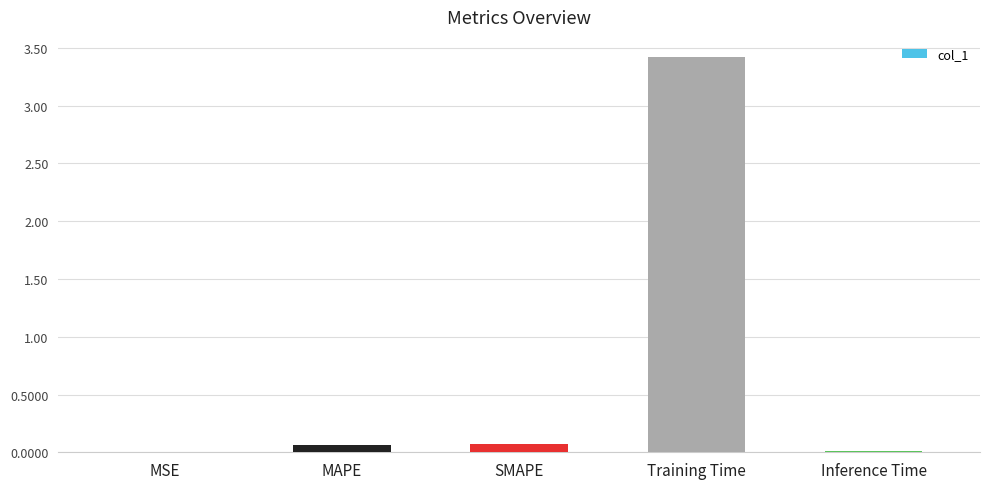

The value at SMAPE is 0.1. True or false?

True